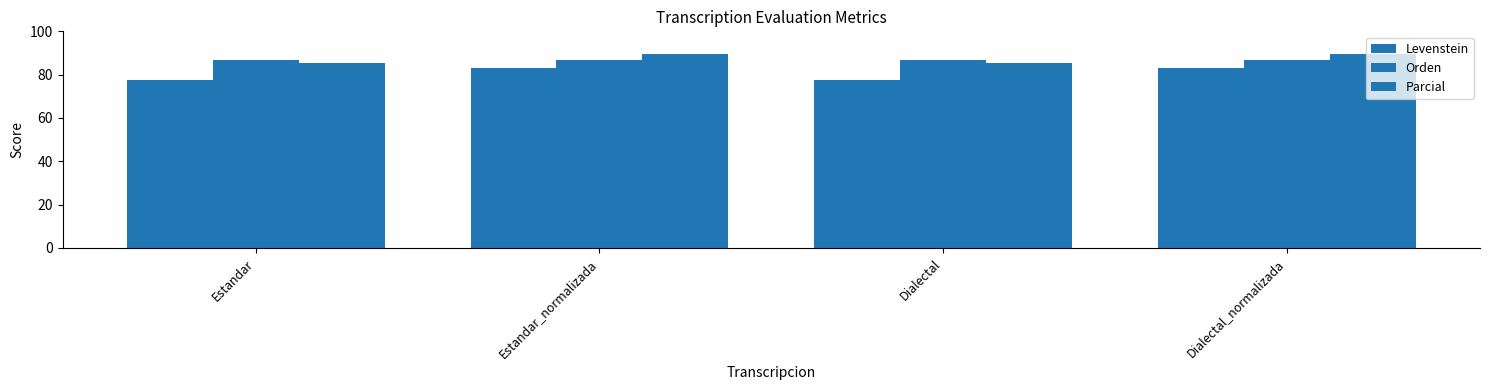

How many bars are there in each group?

3